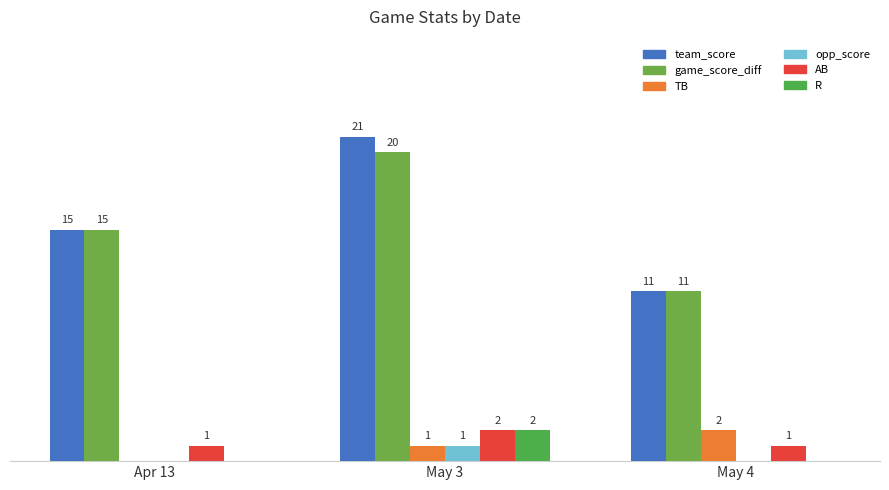

What is the difference between the highest and lowest values at Apr 13?

15